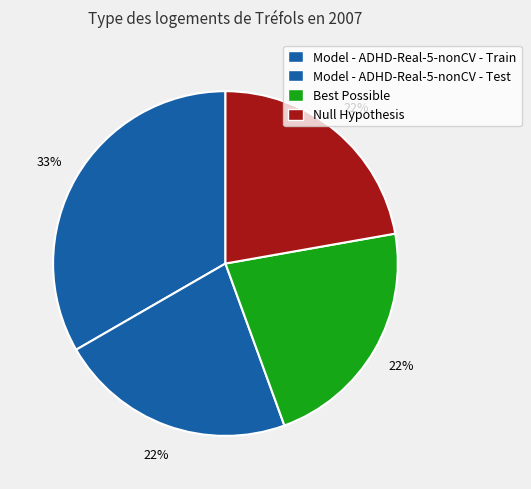

Count the number of slices in the pie.

4